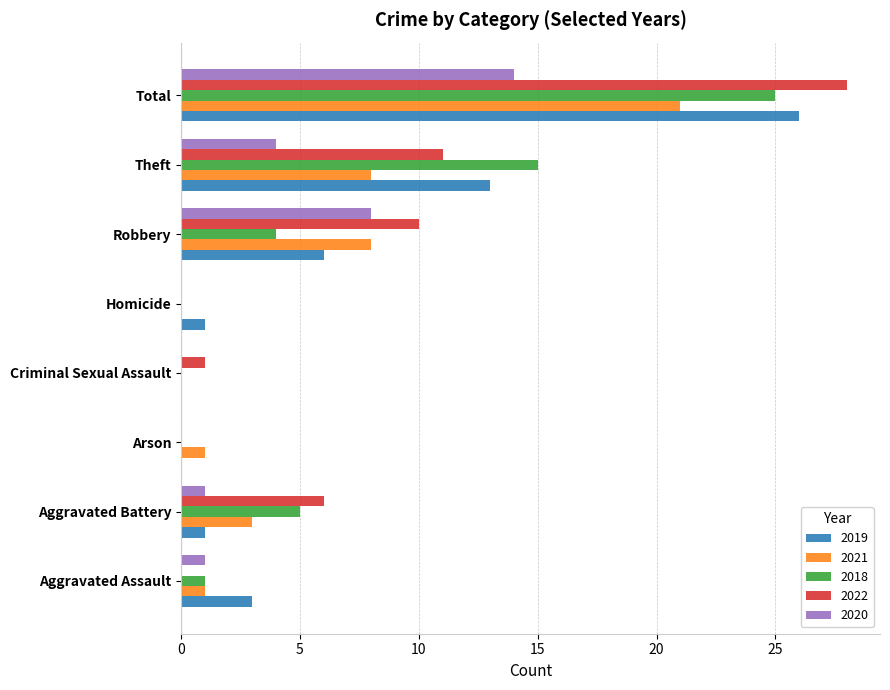

The 2022 series shows 10 at Robbery. True or false?

True